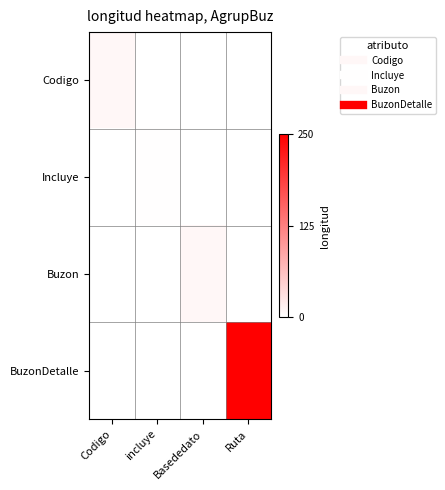

Which has a higher value, Codigo or incluye?

Codigo